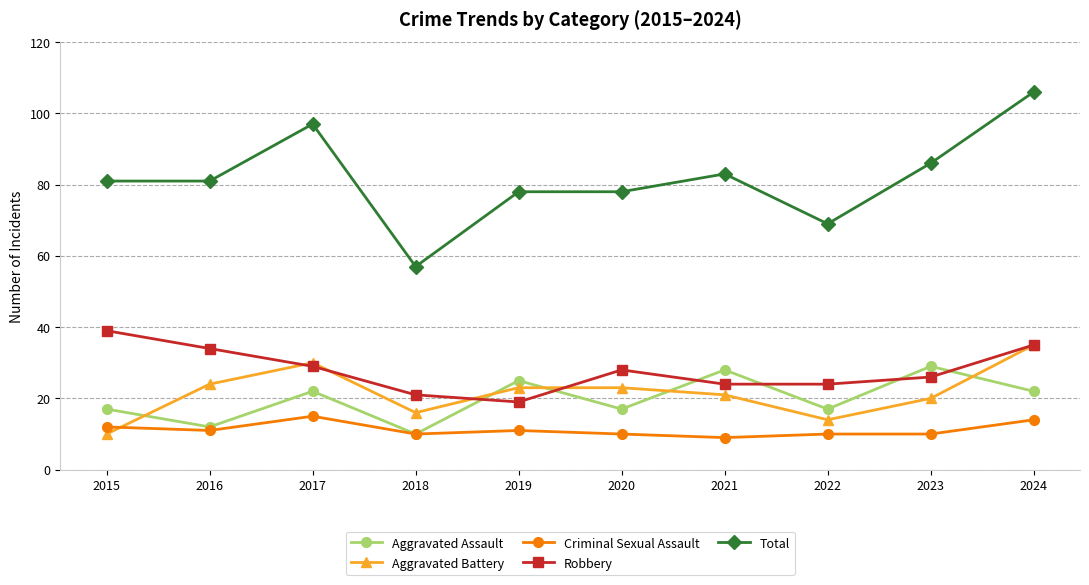

Rank the series at 2021 from lowest to highest value.

Criminal Sexual Assault, Aggravated Battery, Robbery, Aggravated Assault, Total